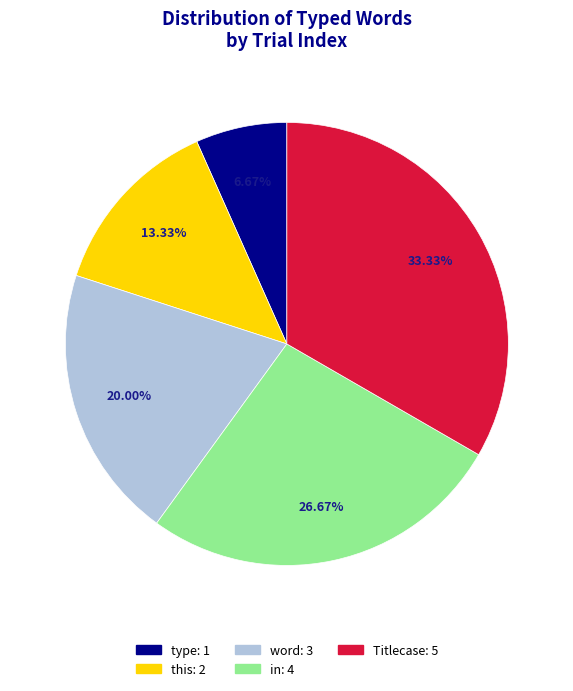

Is there a majority slice in this chart?

No